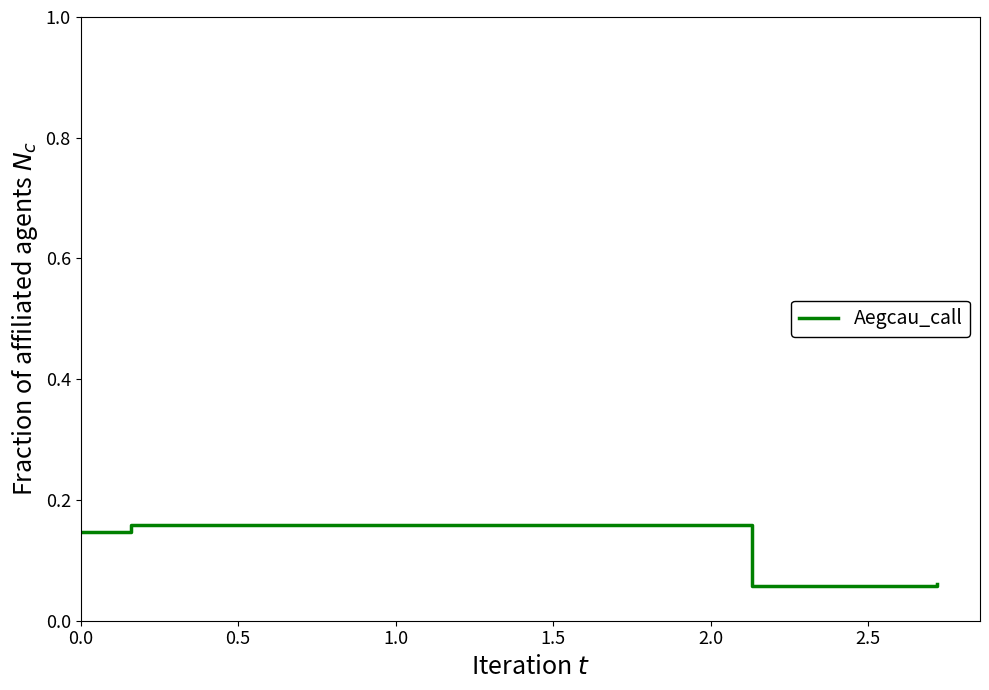

What is the sum of all values?

0.6